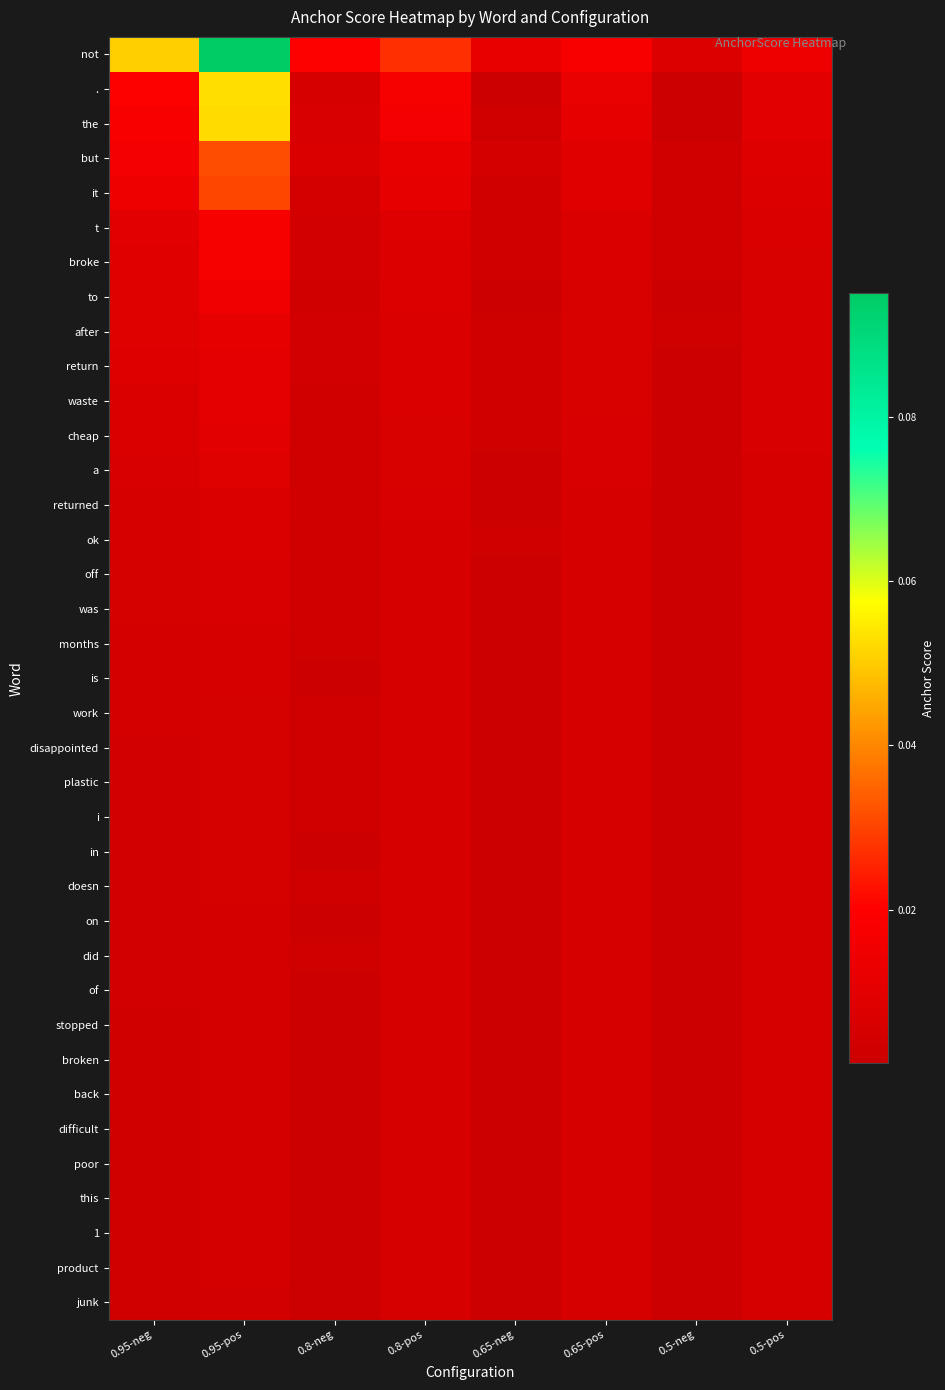

At which category is the sum across all series the highest?

0.95-pos